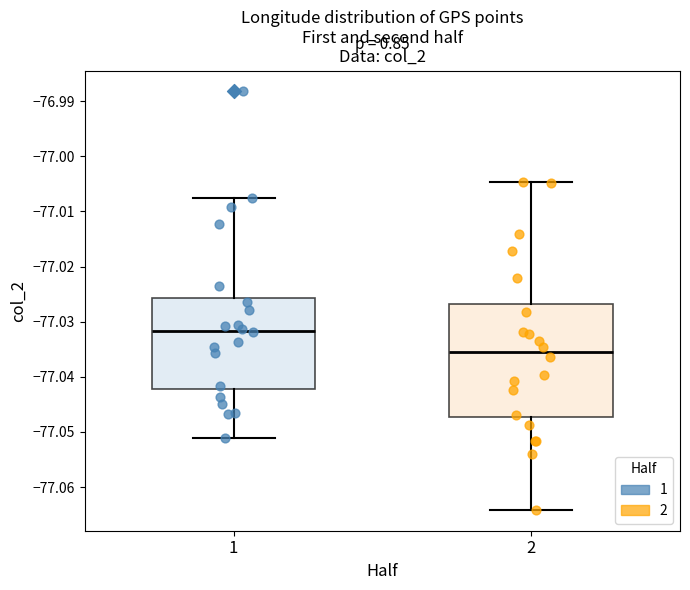

Reading left to right, read every box against the y-axis: the position of its median line, the range the box covers, and the ends of its whiskers. The values are not printed on the chart, so give them approximately, as read against the axis.

1: median -77.032, box -77.042 to -77.026, whiskers -77.051 to -77.008
2: median -77.036, box -77.047 to -77.027, whiskers -77.064 to -77.005